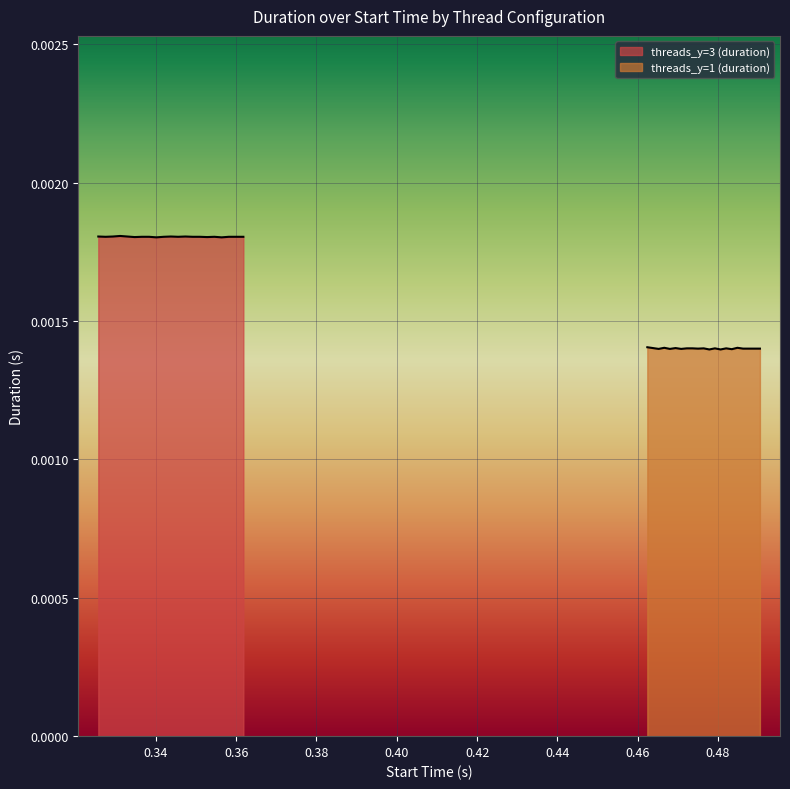

Count the threads_y=1 (duration) values in the range 0 to 1.

21